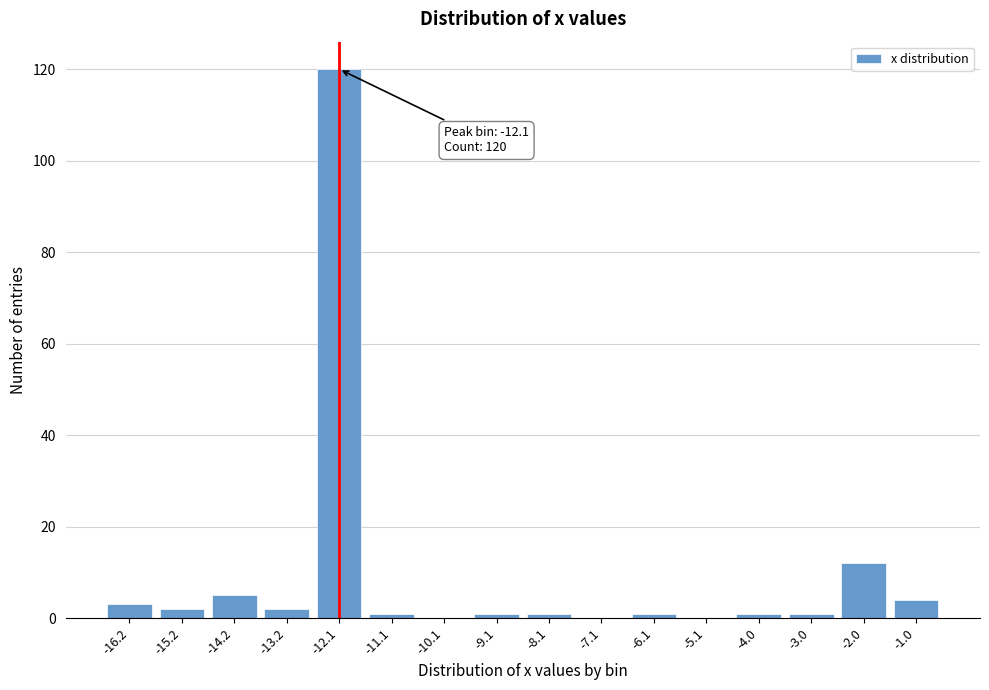

Reading left to right, what are all the values shown in this chart?

-16.2=3	-15.2=2	-14.2=5	-13.2=2	-12.1=120	-11.1=1	-10.1=0	-9.1=1	-8.1=1	-7.1=0	-6.1=1	-5.1=0	-4.0=1	-3.0=1	-2.0=12	-1.0=4